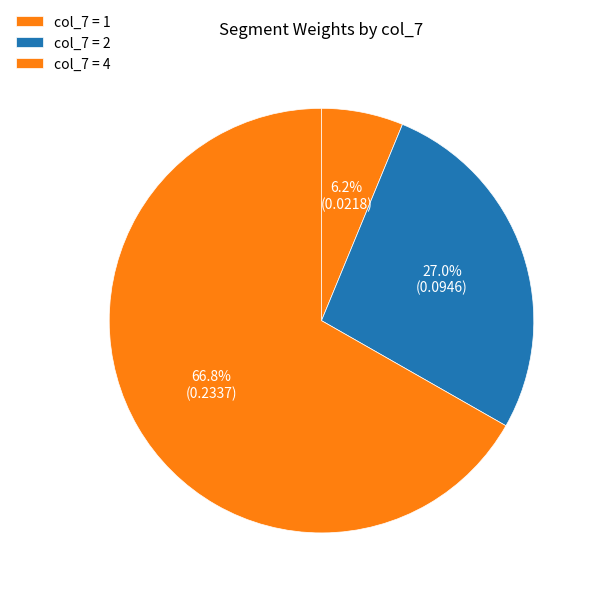

What is the largest slice in the pie chart?

1